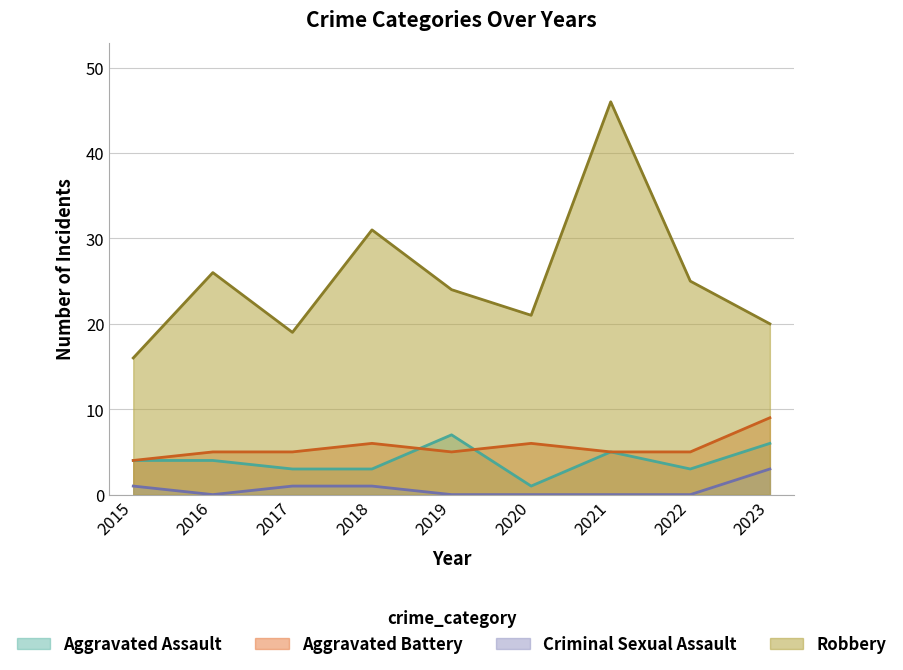

What is the sum of all Criminal Sexual Assault values?

6